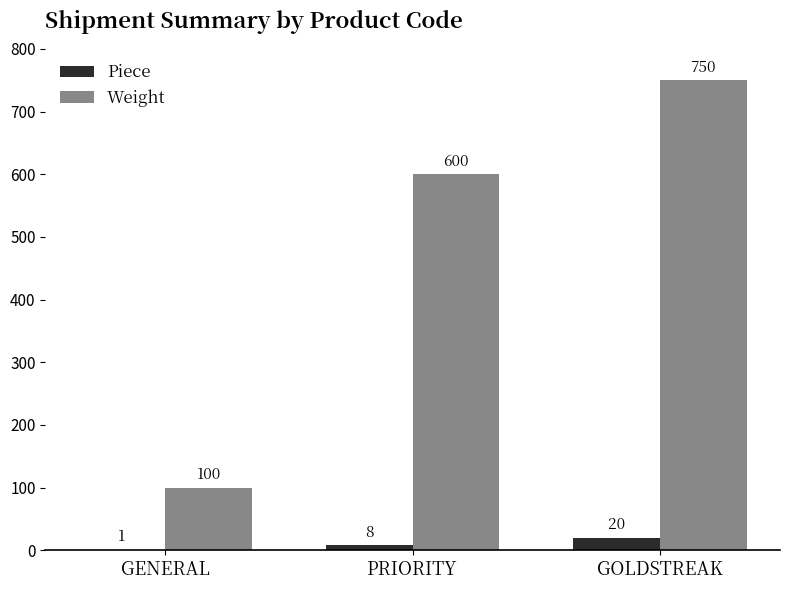

The Weight series shows 100 at GENERAL. True or false?

True